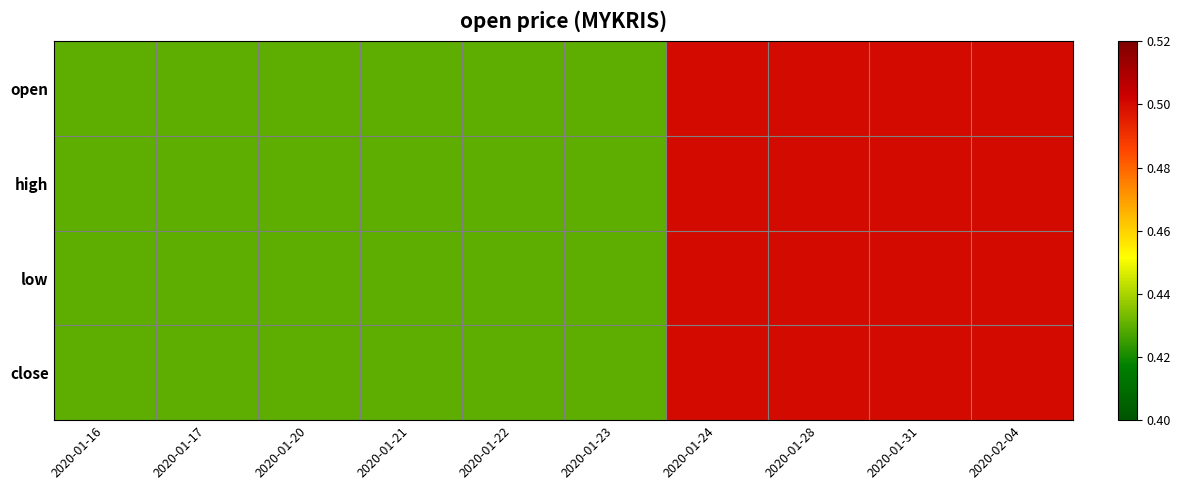

Rank the series at 2020-01-28 from highest to lowest value.

open, high, low, close